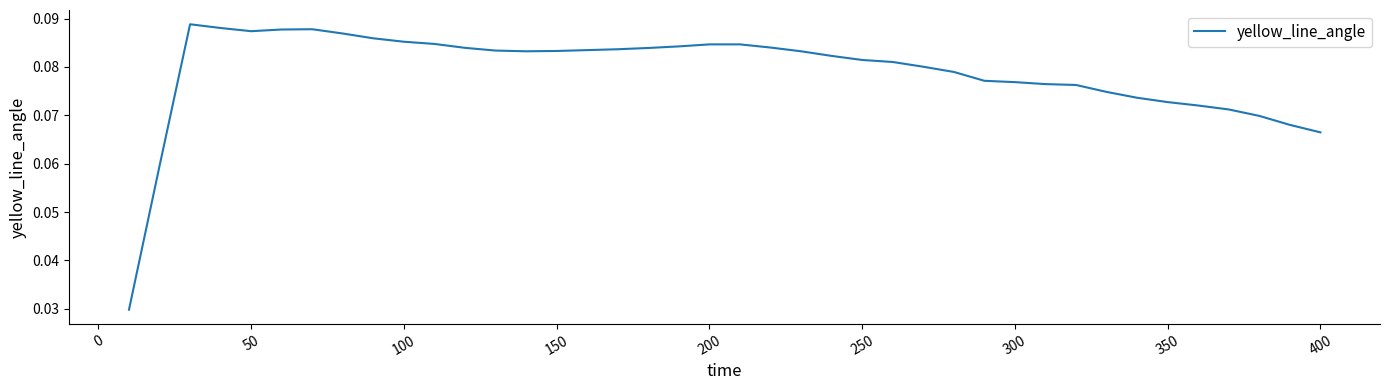

What is the value of the 21st point from the left?

0.1